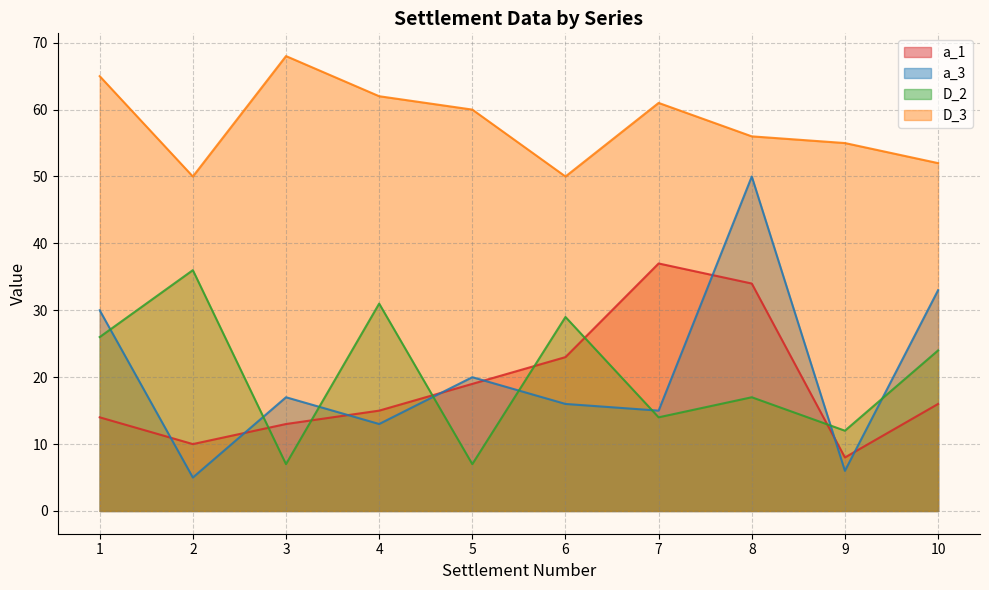

The value of D_3 at 4 is 17. True or false?

False